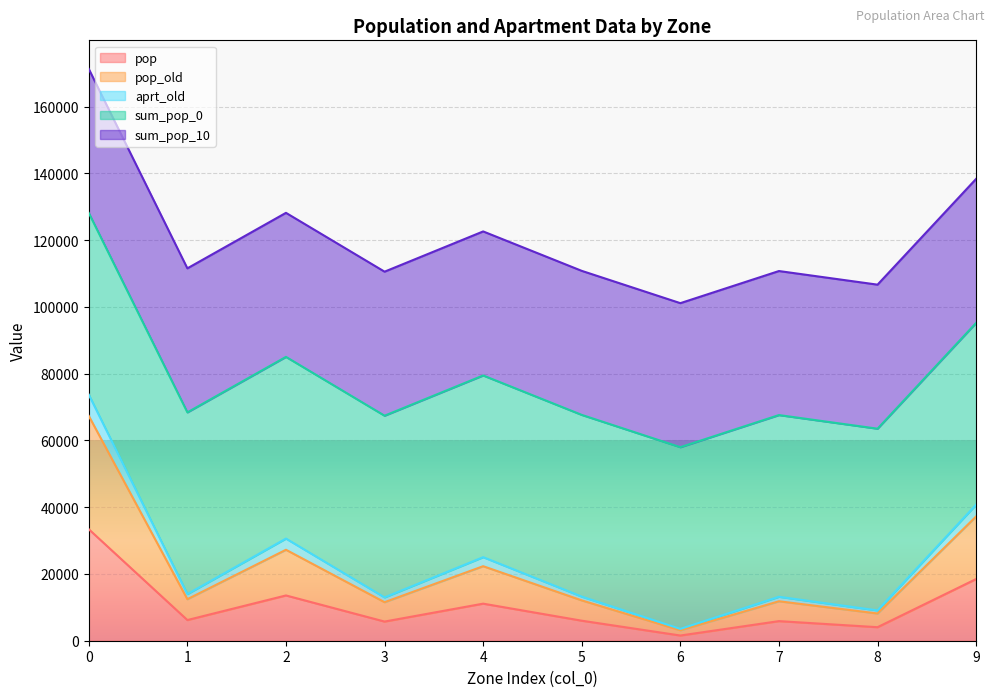

What is the highest value of the pop series?

33405.6